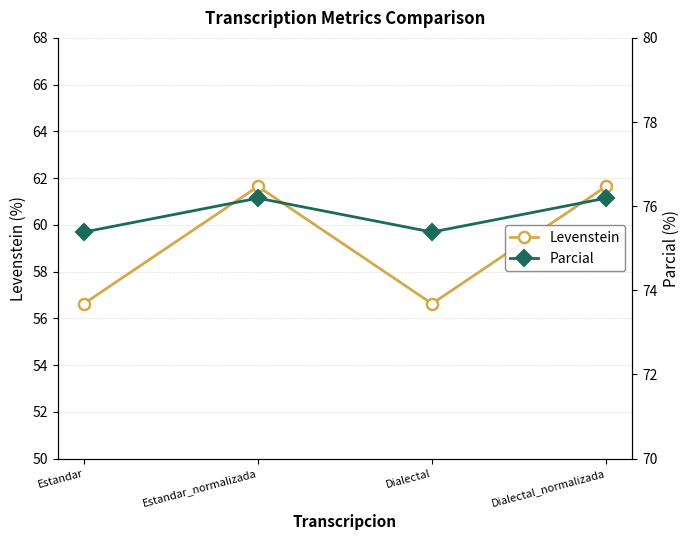

Which series has the largest total across all categories?

Parcial